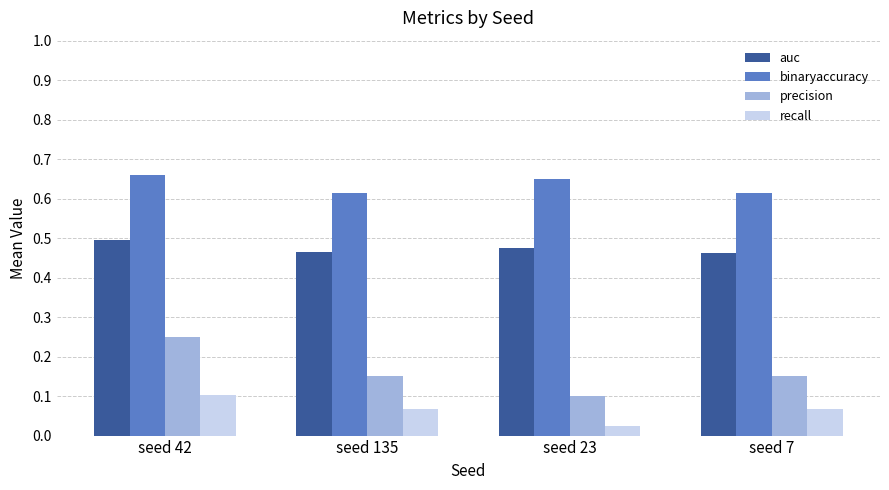

Is the value of precision at seed 23 greater than the value of auc at seed 135?

No